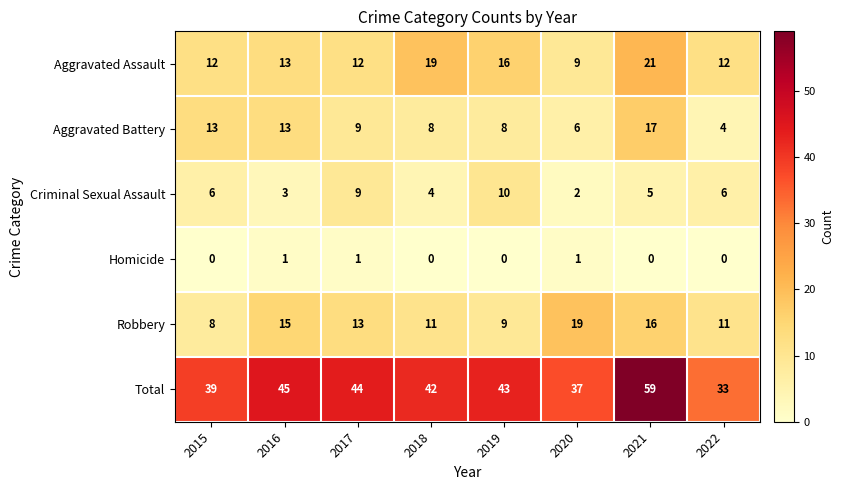

At how many categories does at least one series exceed 22?

8